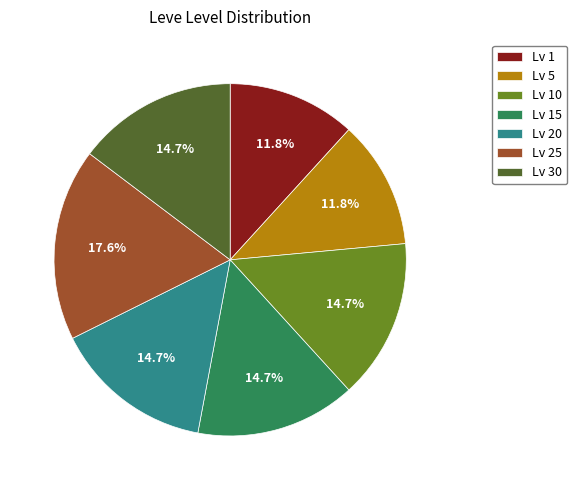

Which has a higher value, Lv 15 or Lv 1?

Lv 15